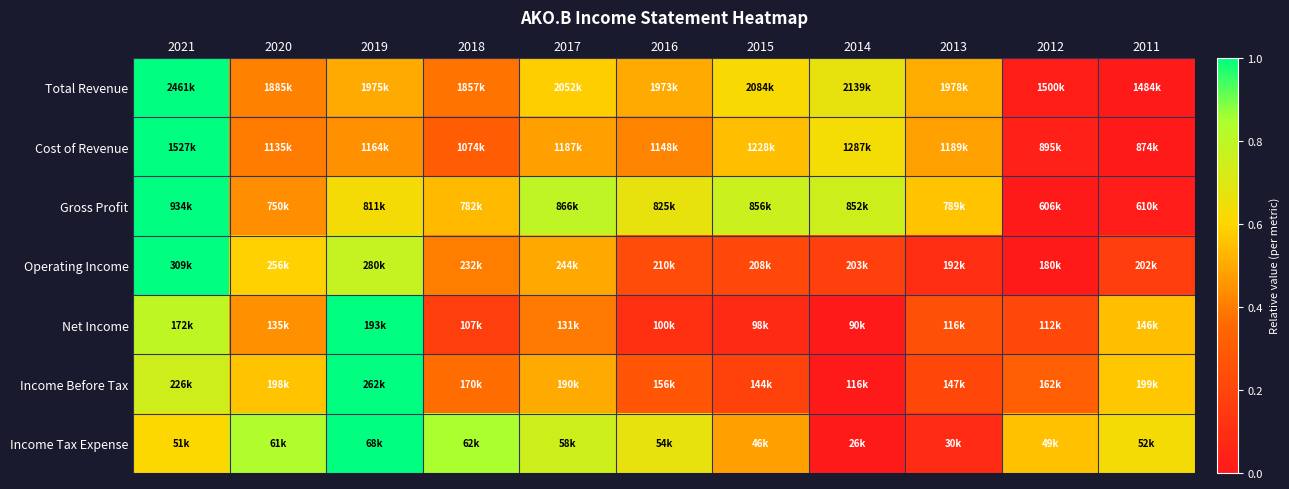

Which has a higher value, 2017 or 2019?

2017